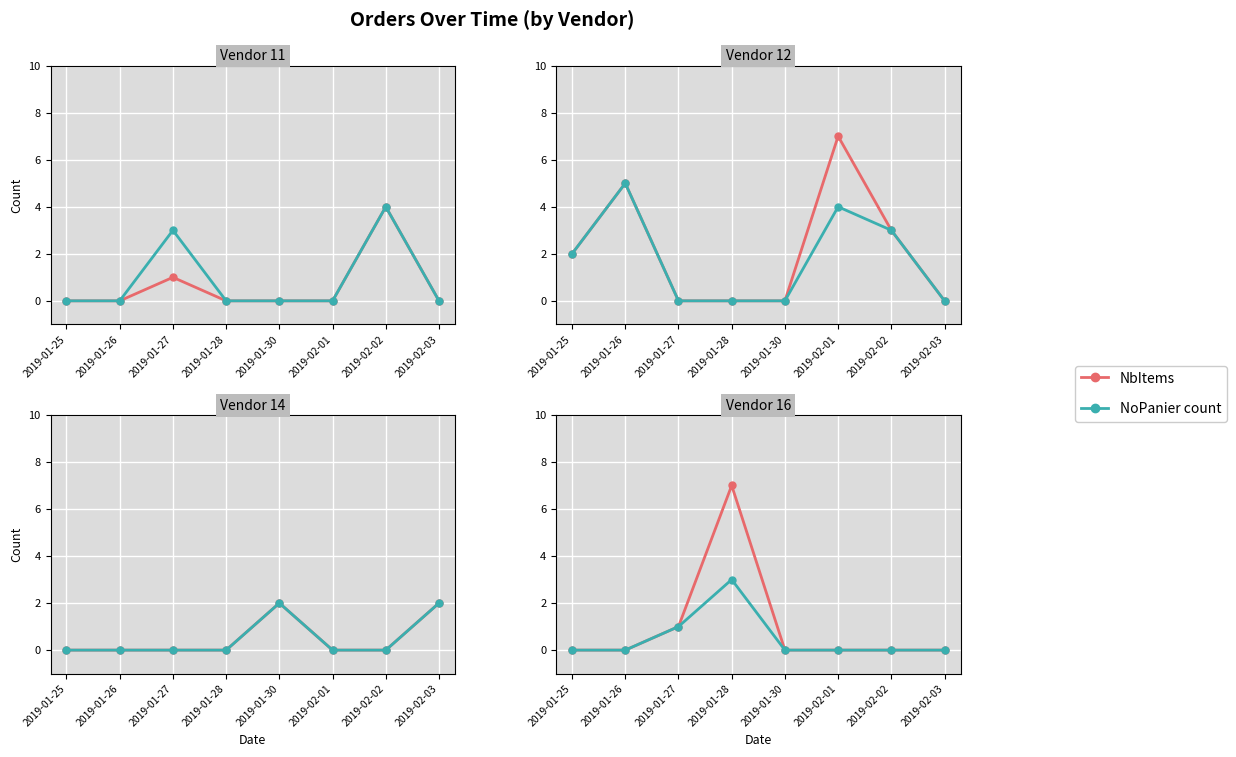

At 2019-01-28, list the series in order from largest to smallest.

NbItems, NoPanier count